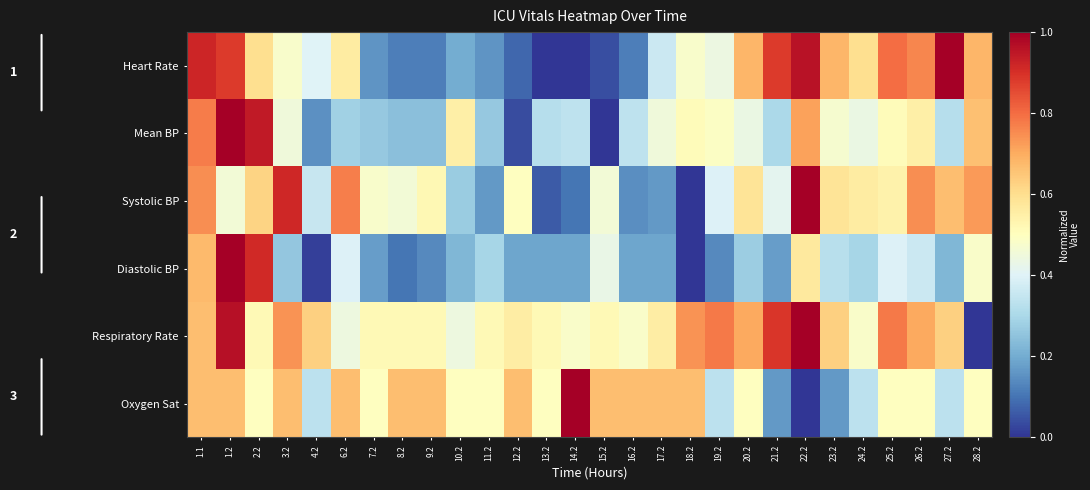

What is the total value across all series at 13.2?

1.6